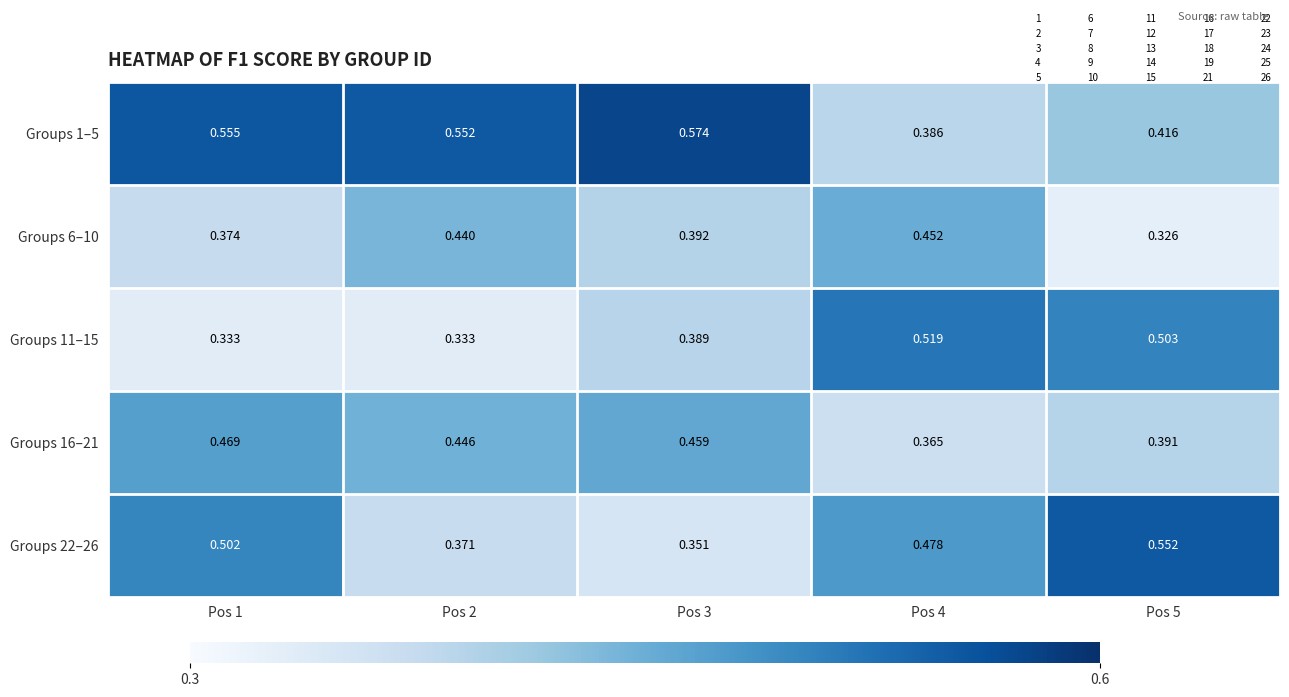

At how many categories does at least one series exceed 0?

5